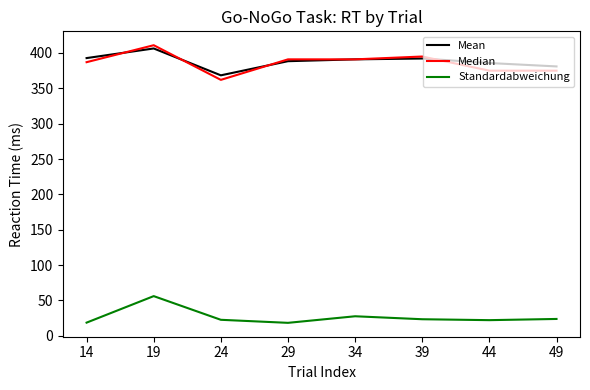

At which category does Mean reach its first local valley?

24